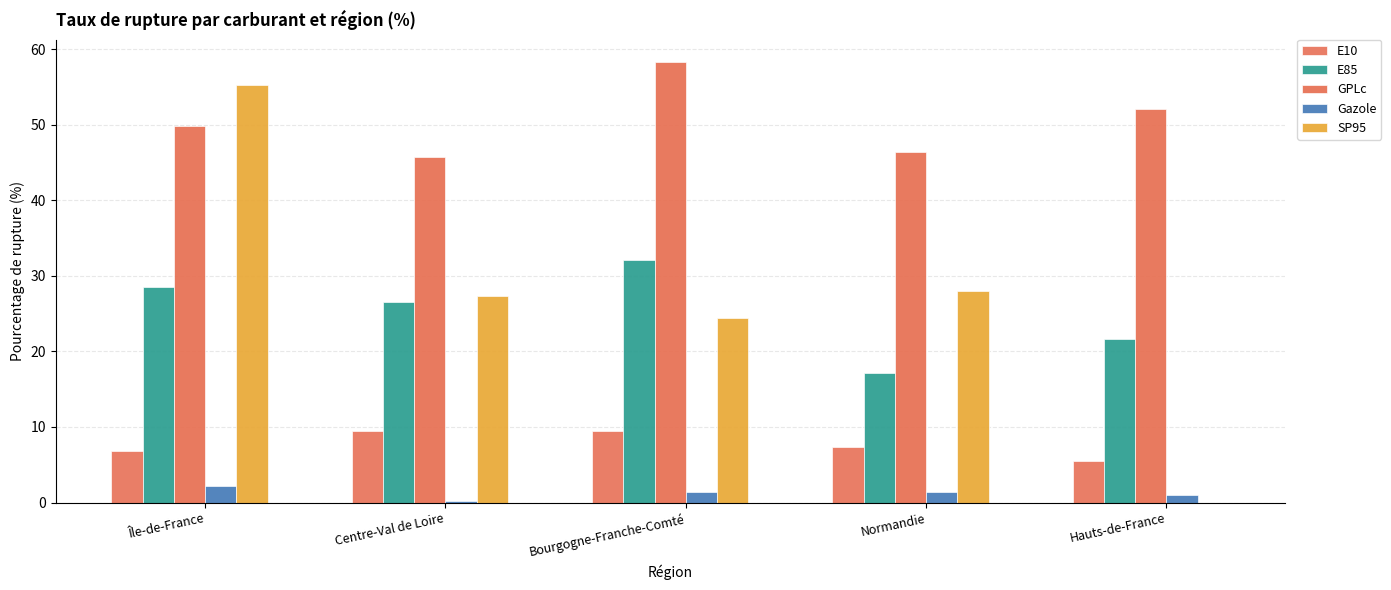

What is the difference between the highest and lowest values at Bourgogne-Franche-Comté?

56.9